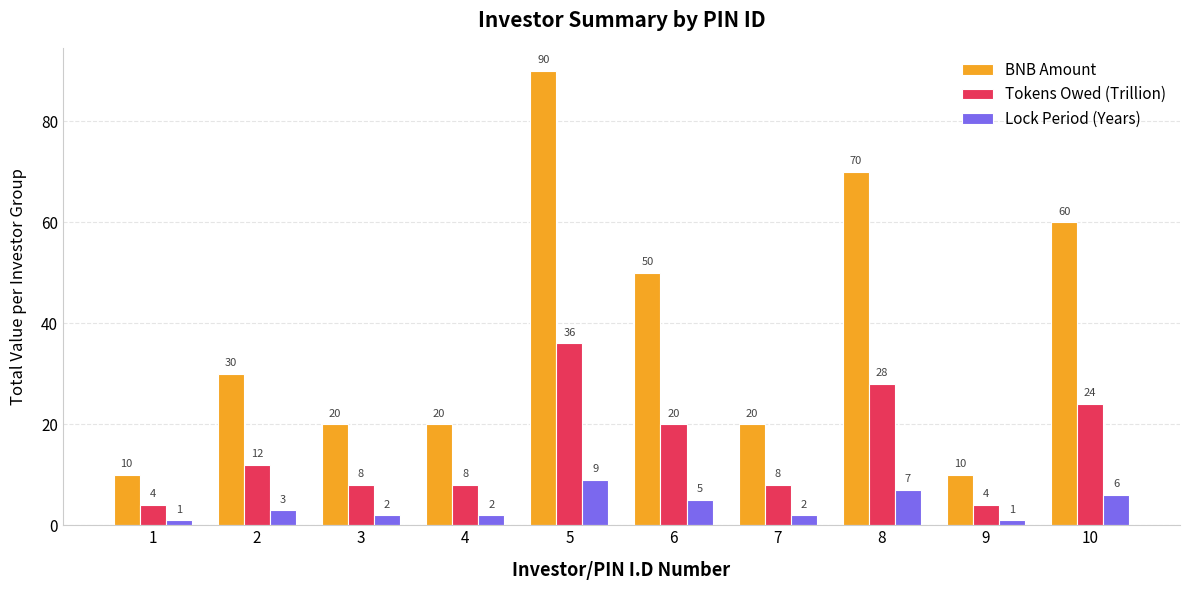

Does the chart contain any negative values?

No